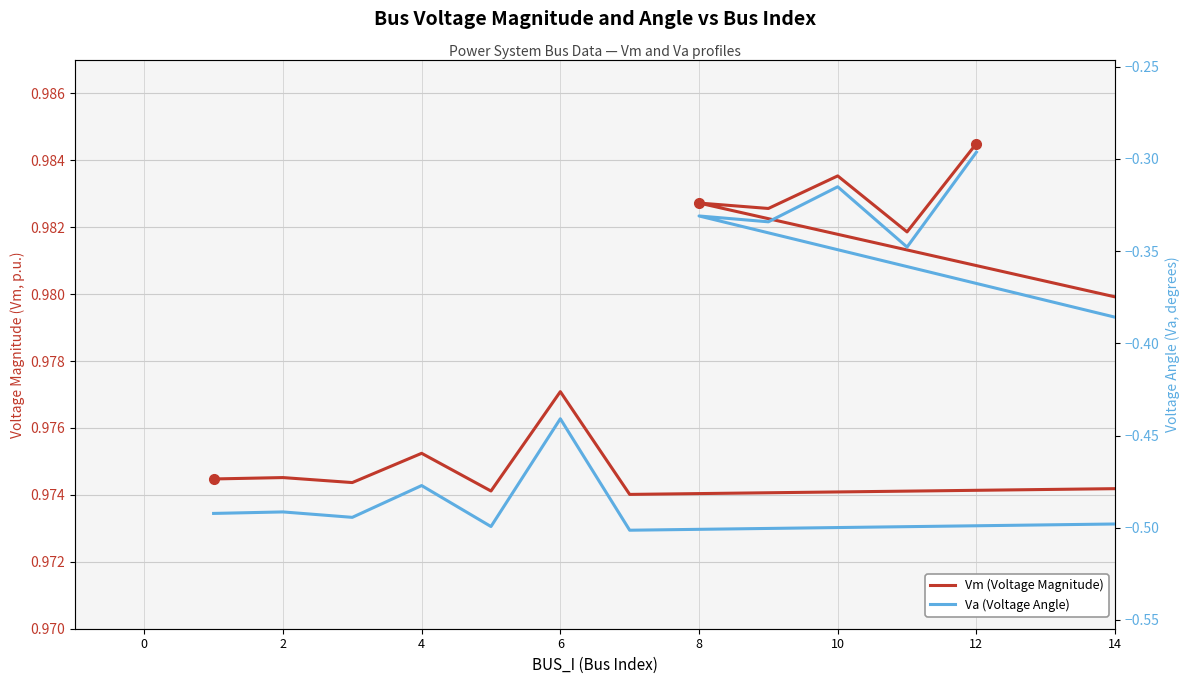

What is the value of the Va (Voltage Angle) point at the 13th from the left?

-0.5